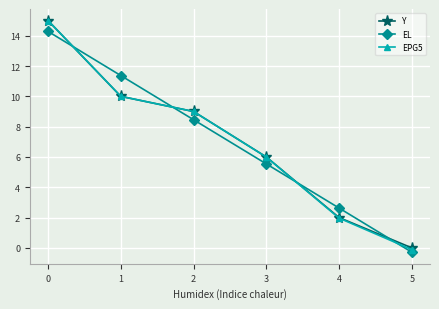

List the labels in order of Y value, largest first.

0, 1, 2, 3, 4, 5